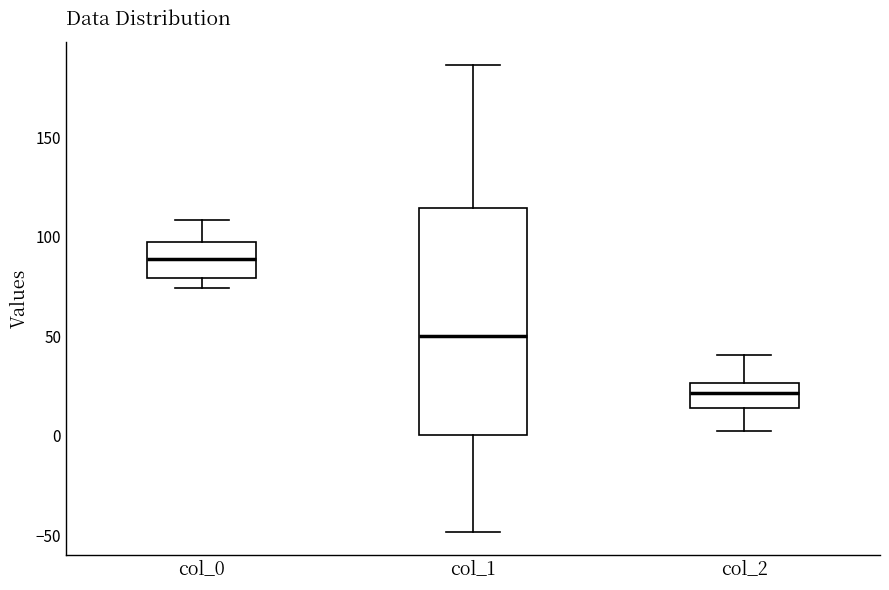

Reading left to right, transcribe this box plot: for each box, give where its median line is, the range the box spans, and where its two whiskers end, as read against the y-axis. The values are not printed on the chart, so give them approximately, as read against the axis.

col_0: median 90, box 80 to 95, whiskers 75 to 110
col_1: median 50, box 0 to 115, whiskers -50 to 185
col_2: median 20, box 15 to 25, whiskers 0 to 40